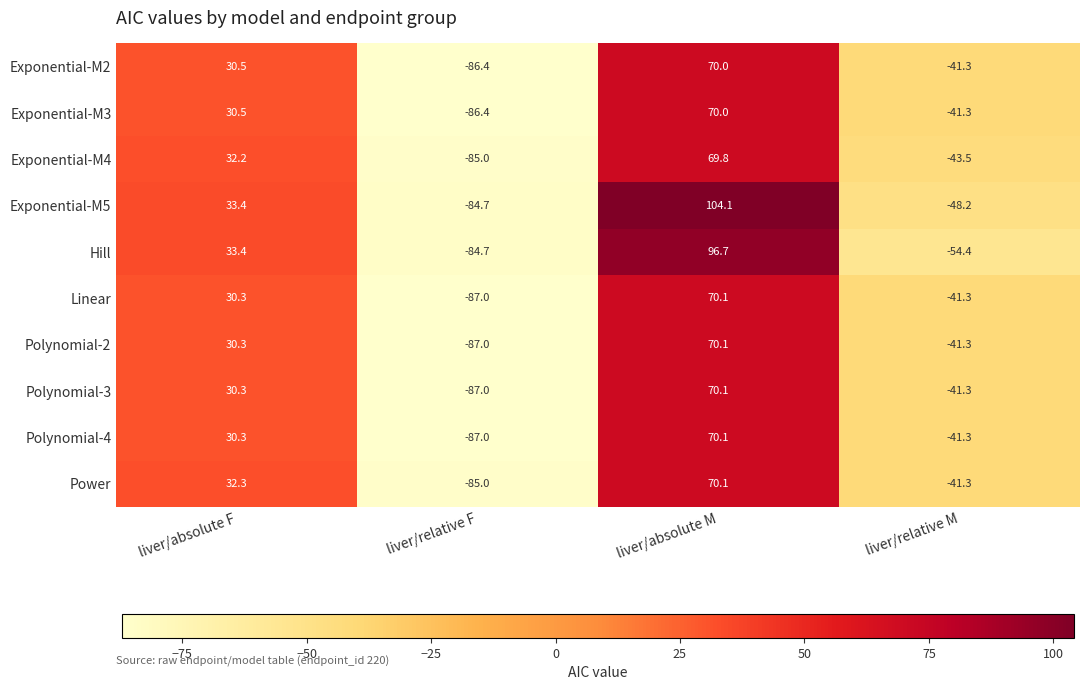

What is the greatest value displayed?

104.1